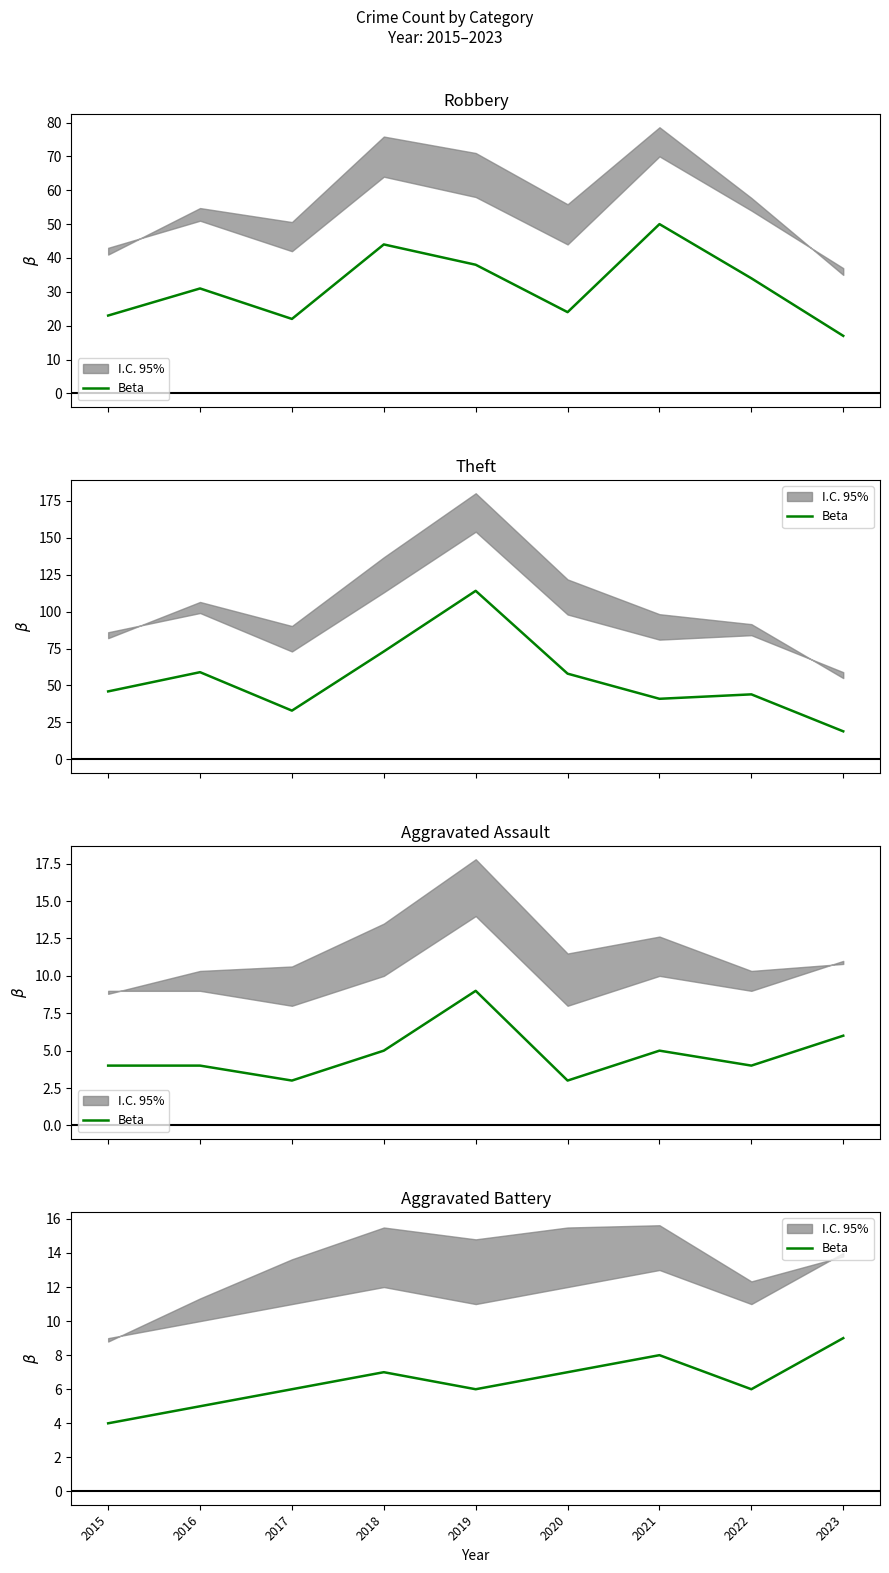

The chart shows a value of 6 at 2022. True or false?

True